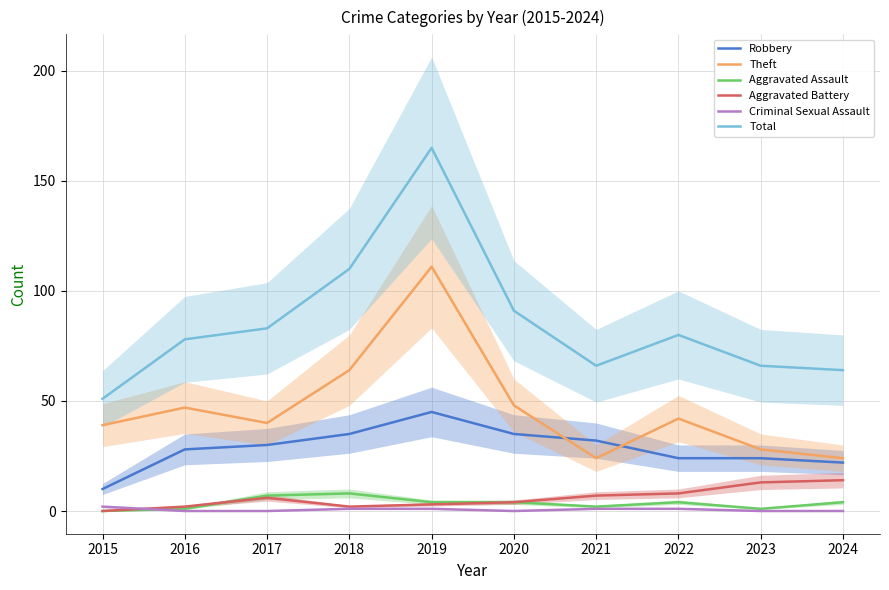

Is this an area chart (filled region under the line)?

No